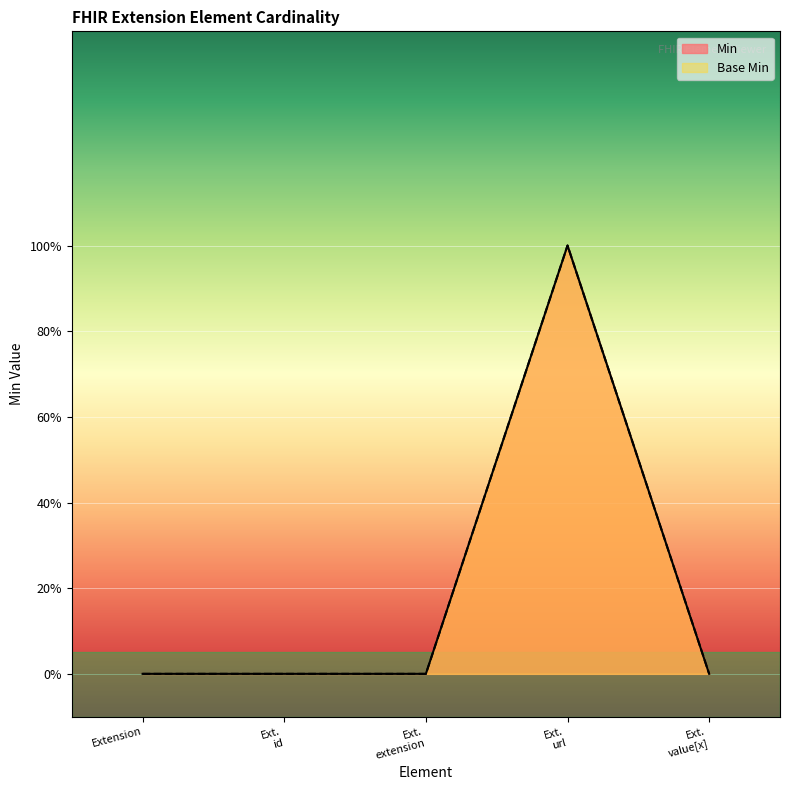

Which category has the lowest value in the Base Min series?

Extension